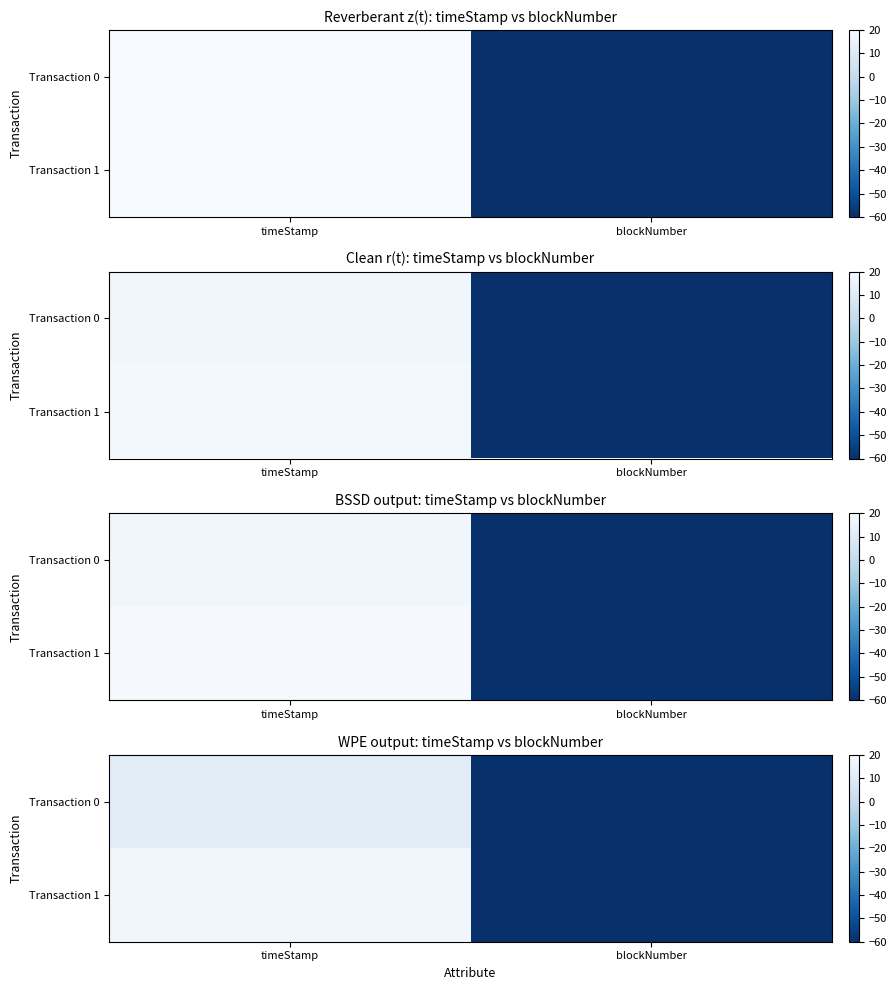

How many values in row_0 are below zero?

1